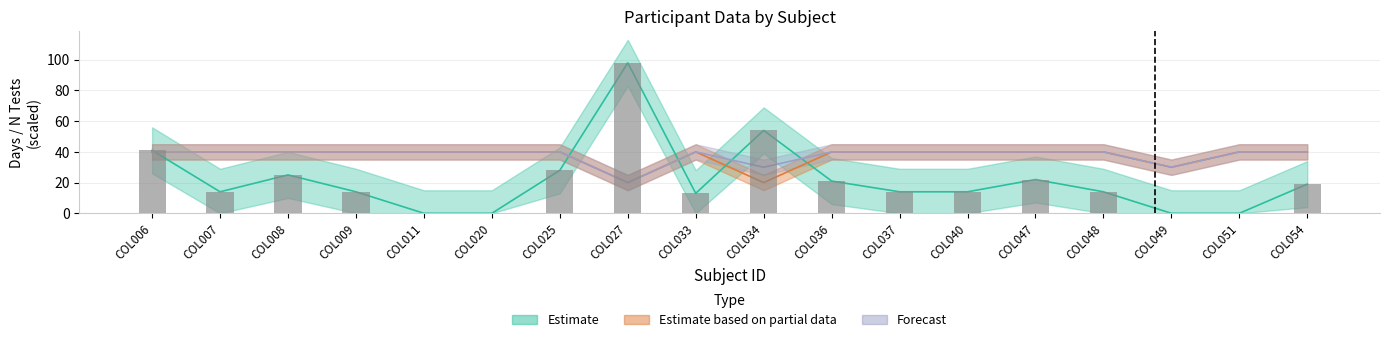

Which has a higher value, COL020 or COL048?

COL048